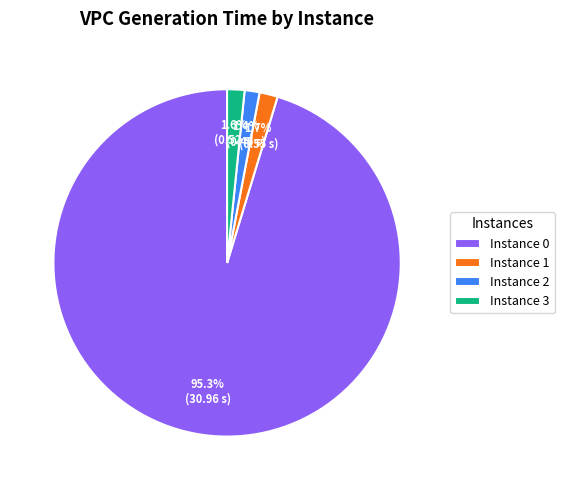

Between Instance 3 and Instance 0, which is larger?

Instance 0